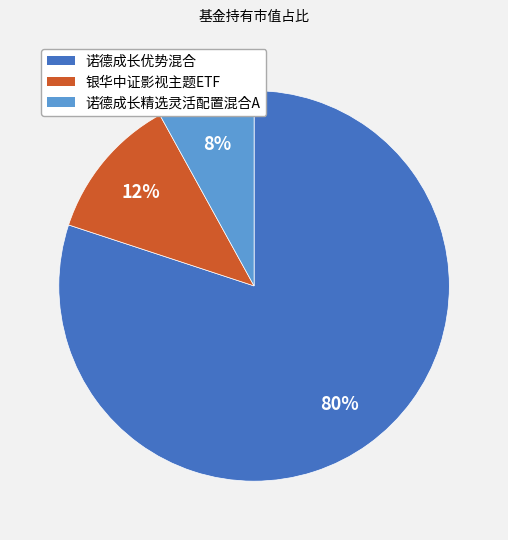

To the nearest percent, what is the difference between the largest and smallest slice percentages?

72%